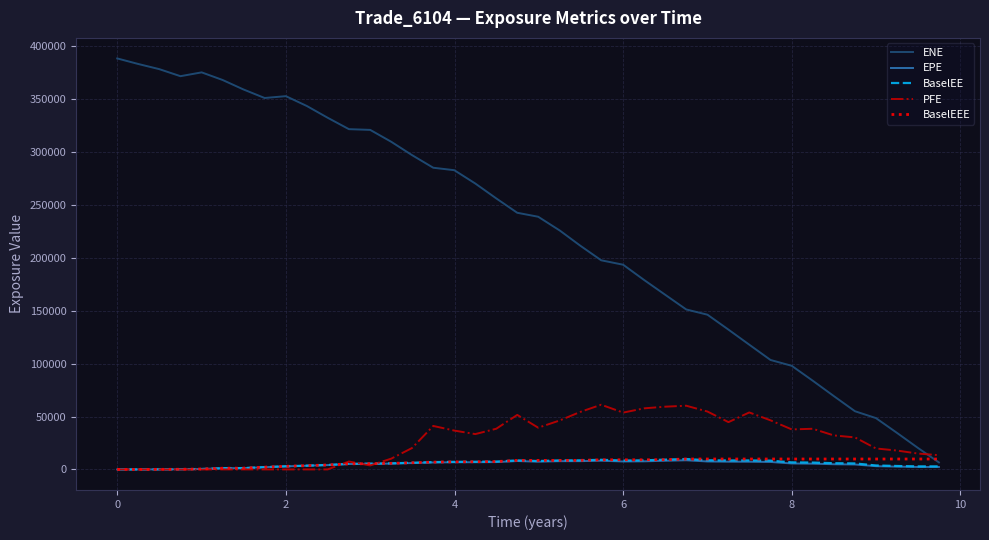

Which series has the largest range (max minus min)?

ENE